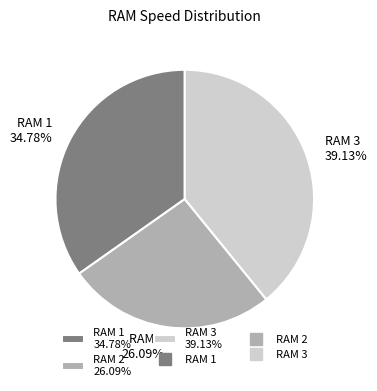

To the nearest percent, what is the difference between the RAM 3 and RAM 2 slice percentages?

13%